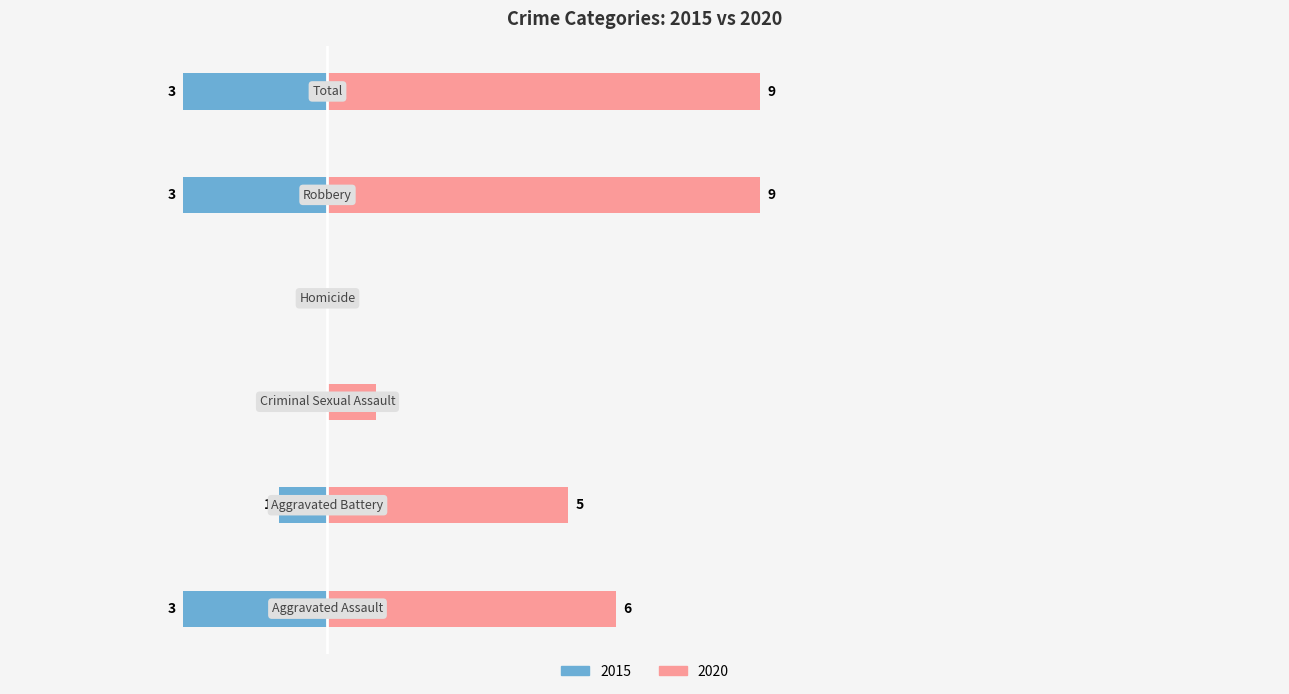

What is the lowest value of the Left series?

-3